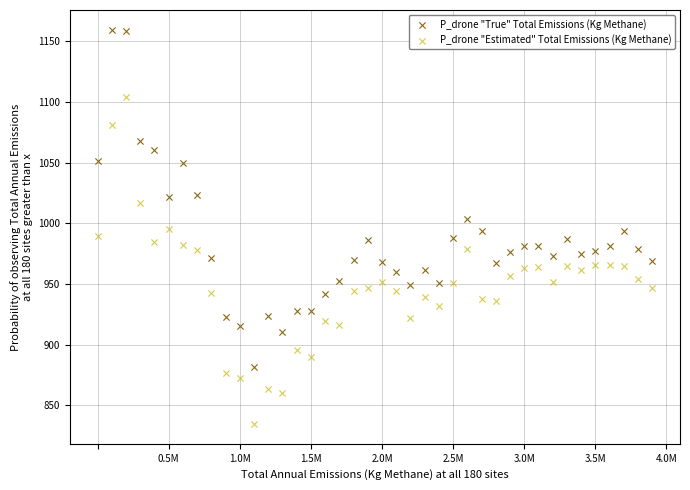

Across all data points, what is the range of Y values (max minus min)?

325.1